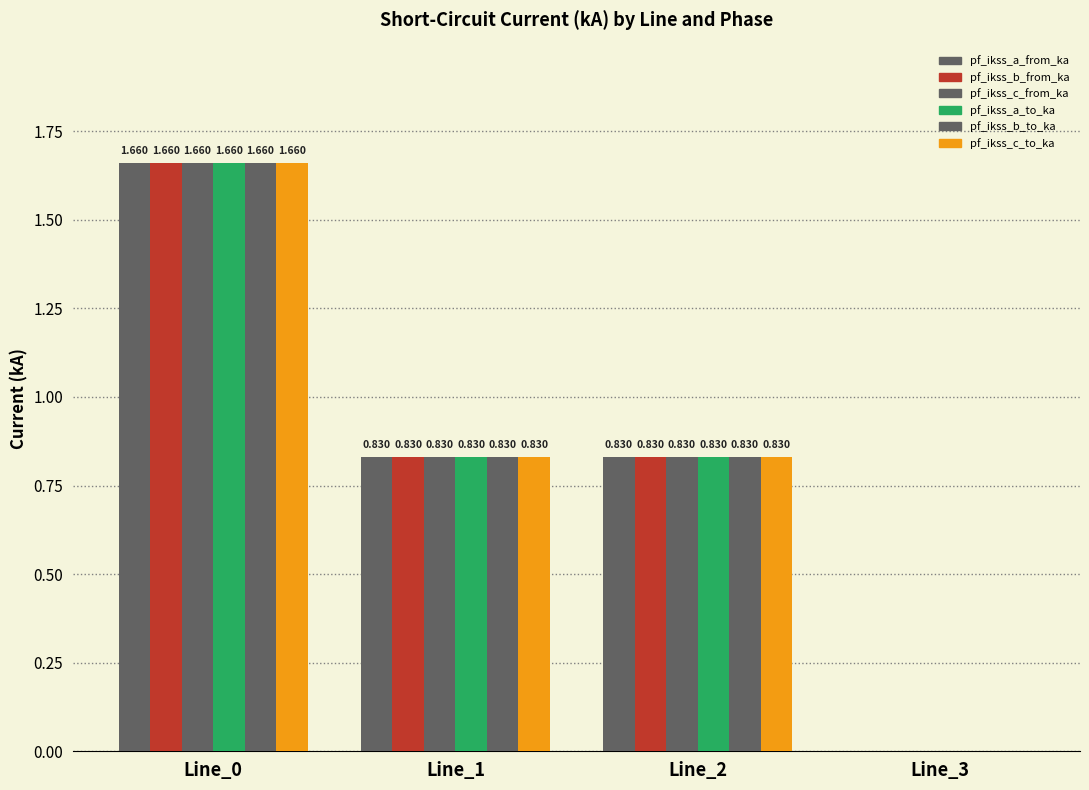

Rank the series at Line_3 from highest to lowest value.

pf_ikss_a_from_ka, pf_ikss_b_from_ka, pf_ikss_c_from_ka, pf_ikss_a_to_ka, pf_ikss_b_to_ka, pf_ikss_c_to_ka